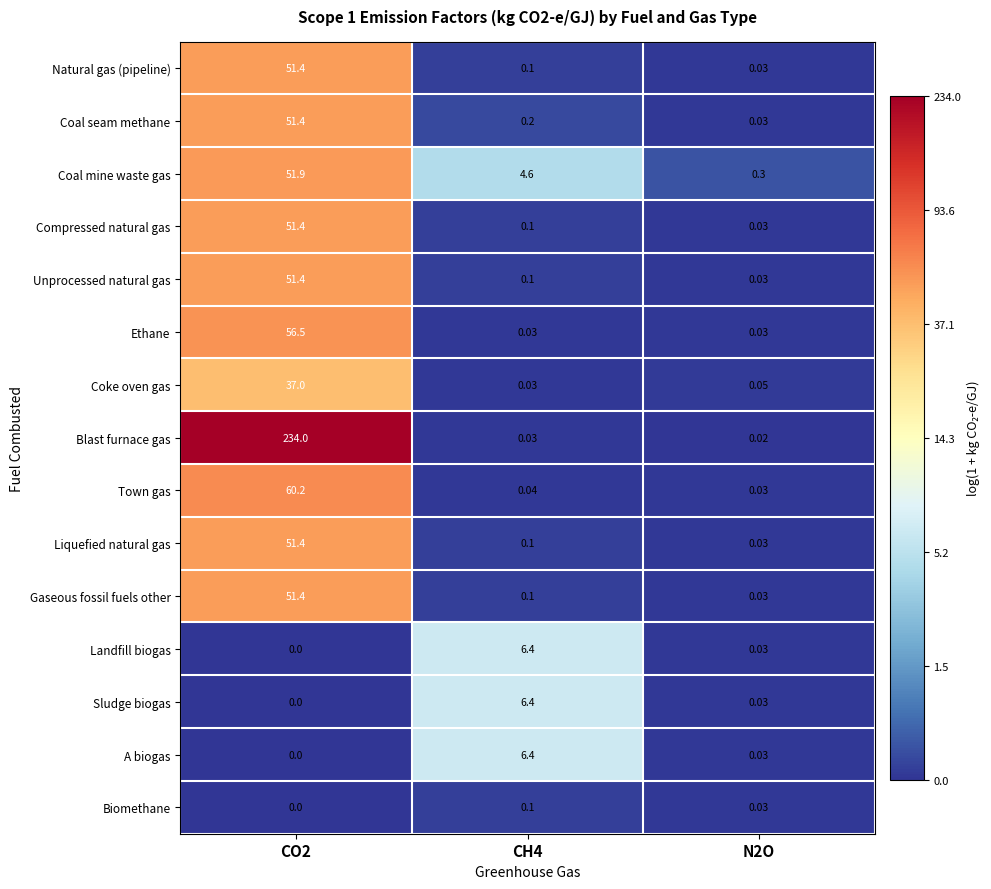

Is the value of Landfill biogas at CO2 greater than the value of Coke oven gas at CO2?

No